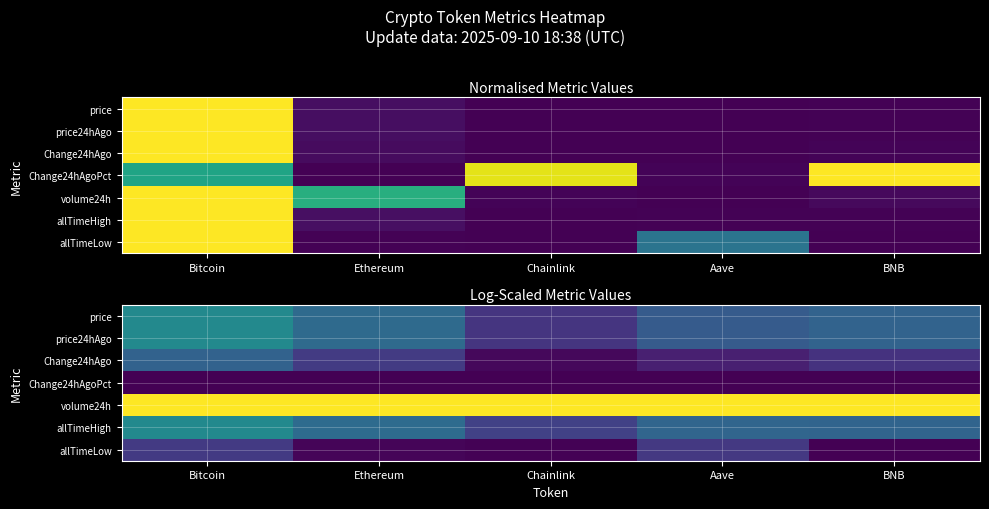

List the series in order of their peak value, highest first.

volume24h, allTimeHigh, price, price24hAgo, Change24hAgo, allTimeLow, Change24hAgoPct